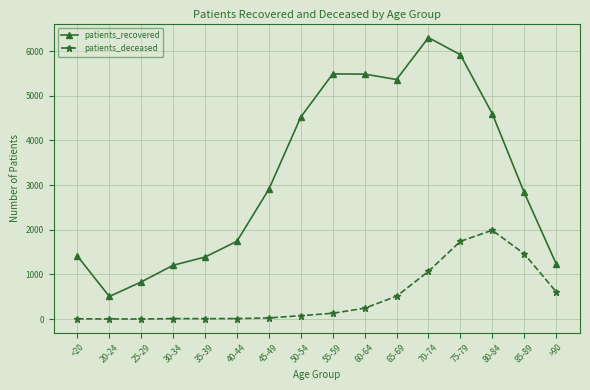

The value of patients_recovered at 85-89 is 1389. True or false?

False